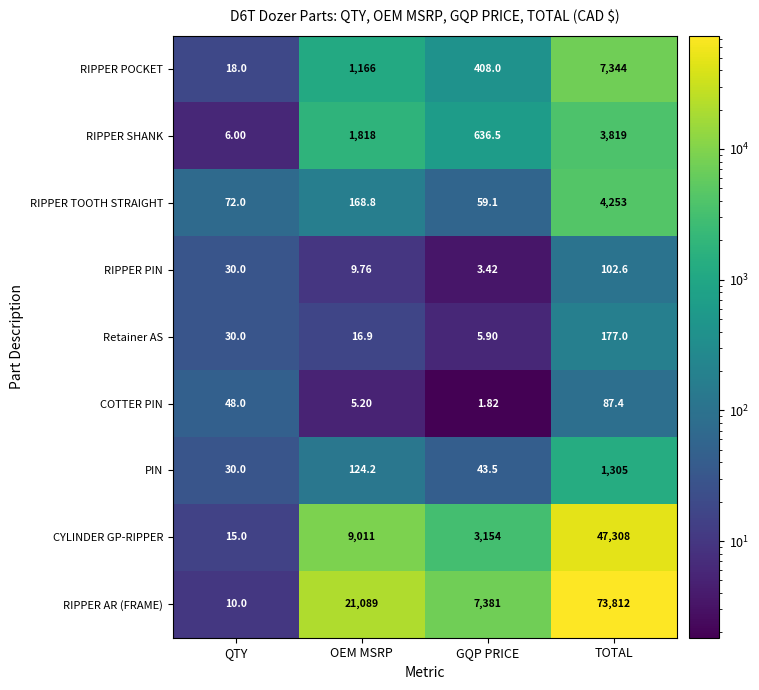

At how many categories does at least one series exceed 47051?

1